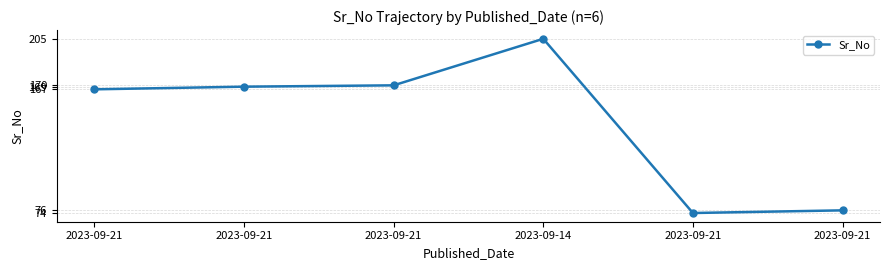

True or false: the data has more than 2 interior local peaks.

False